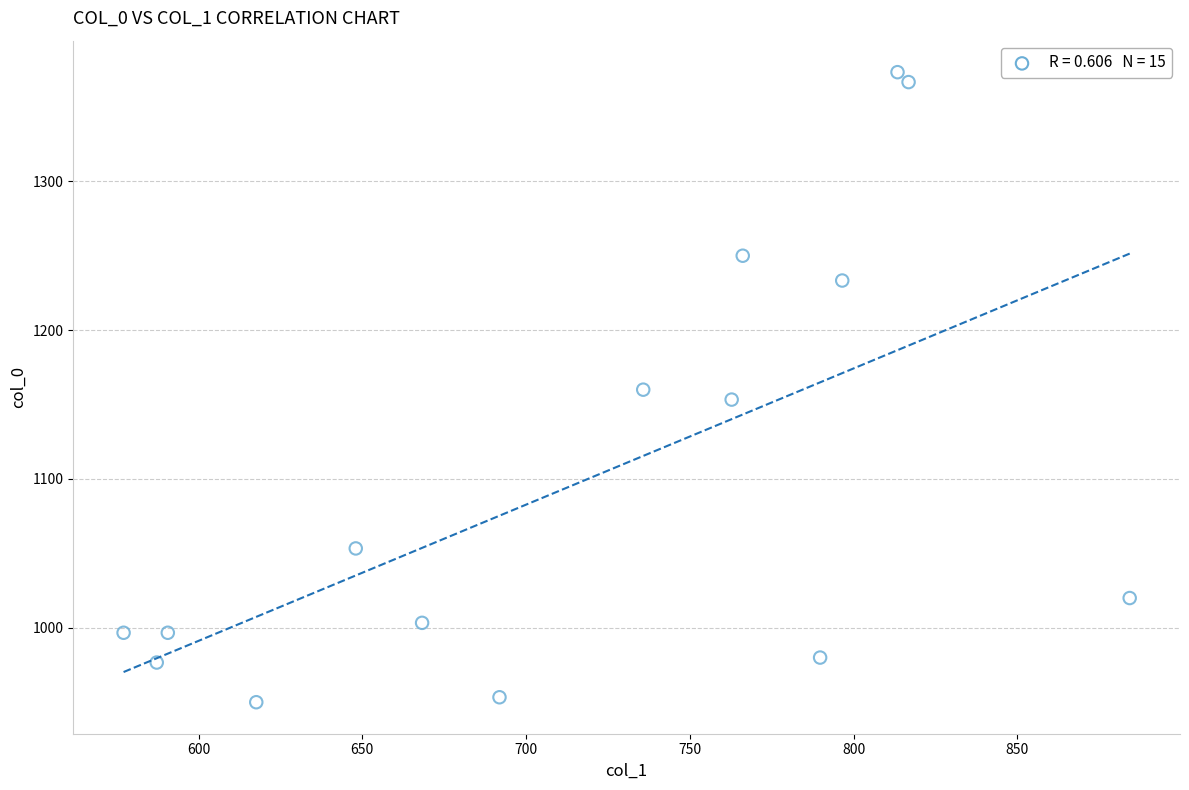

What is the range of Y values (max minus min)?

423.3